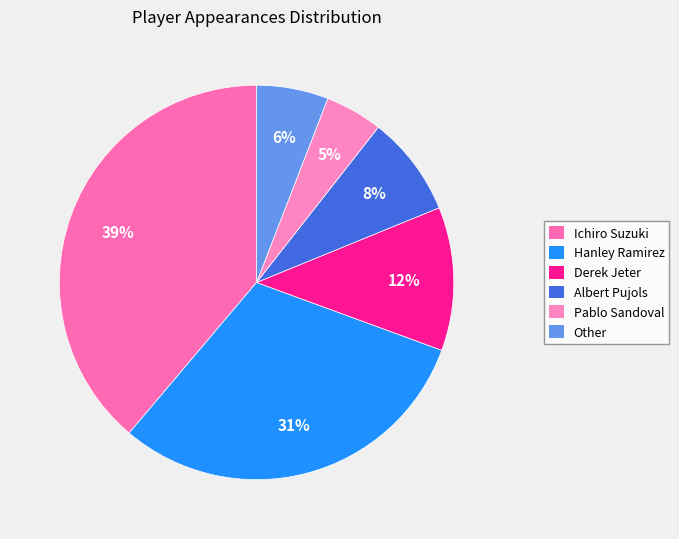

Does Hanley Ramirez account for over 50% of the chart?

No